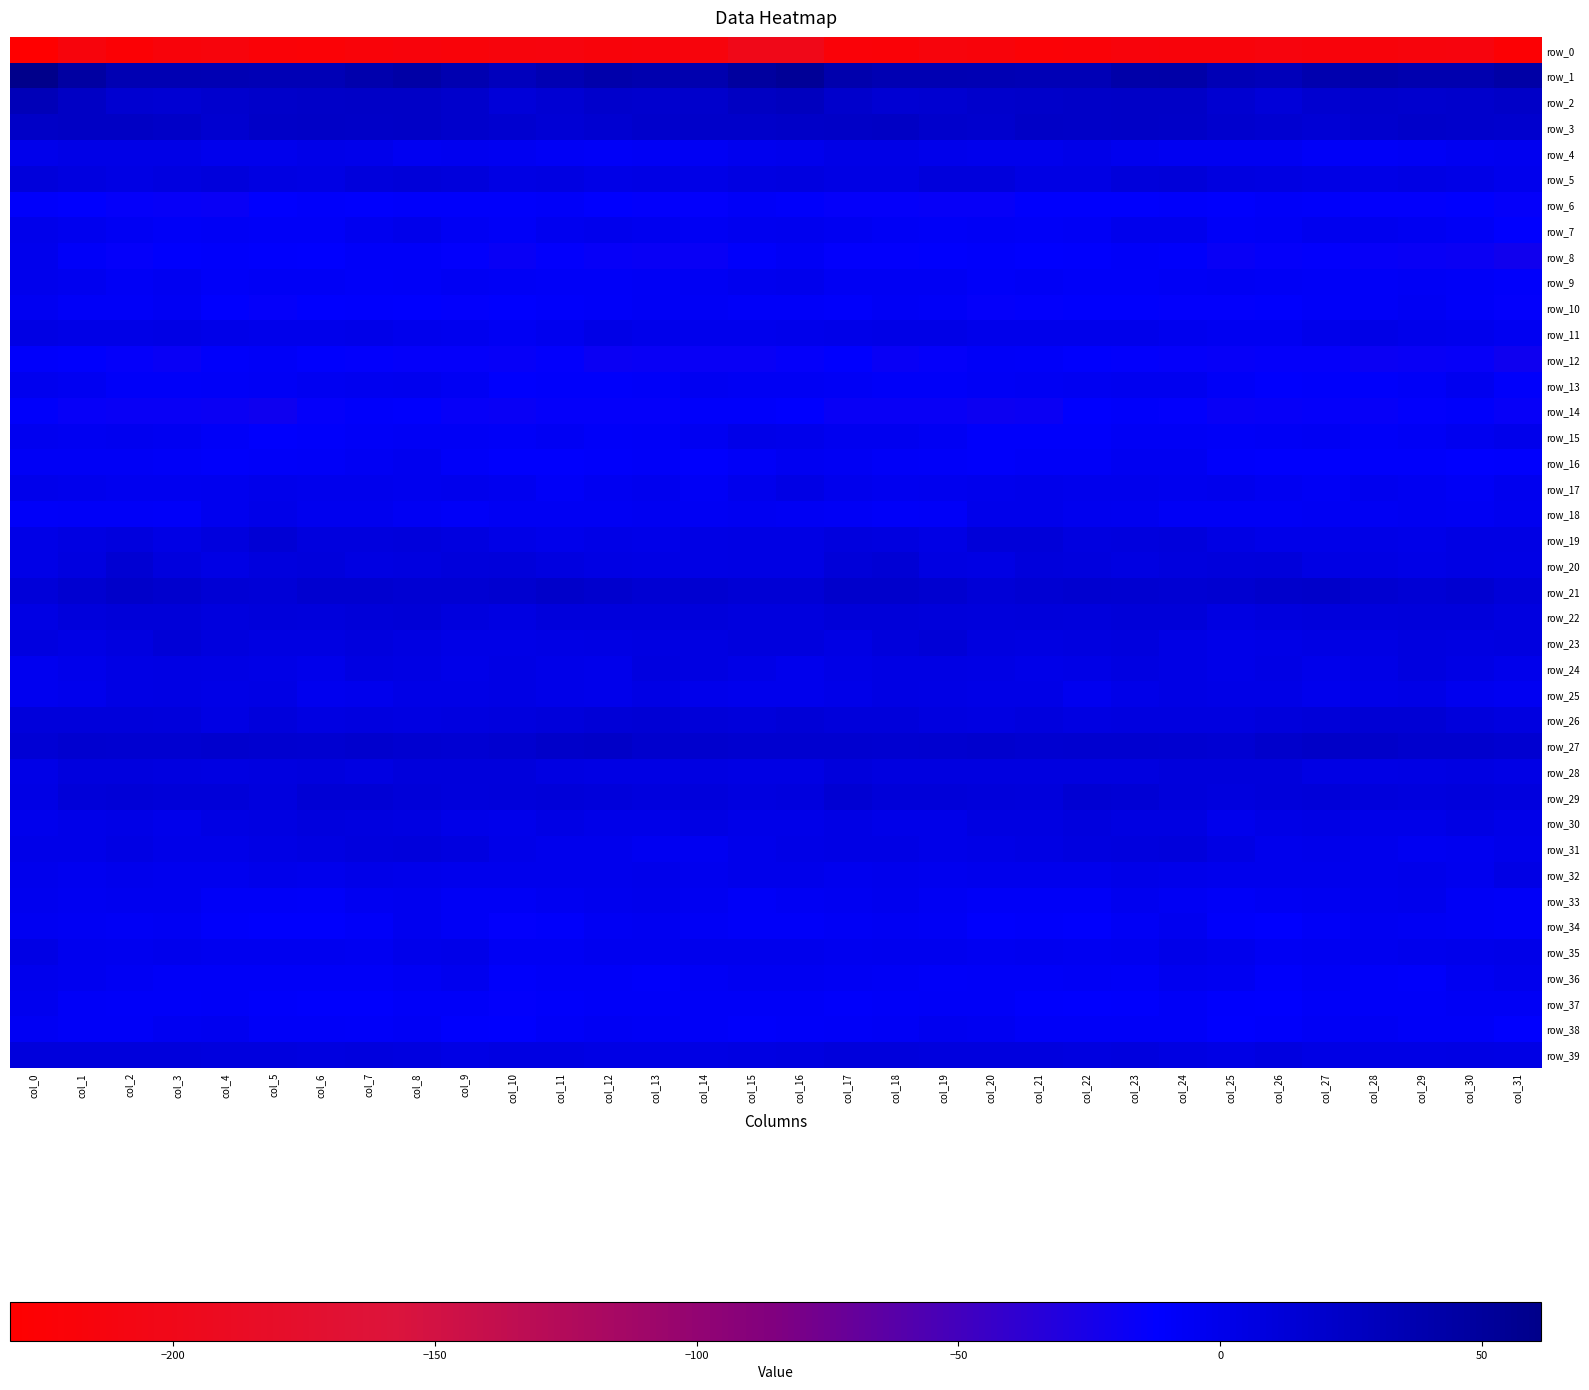

How many data points in row_20 are less than 6?

15